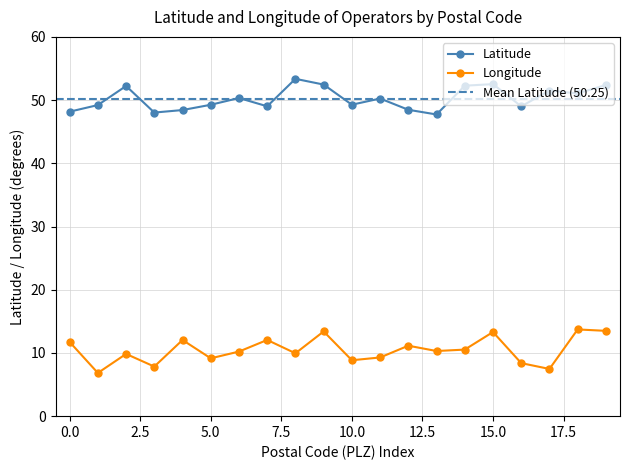

True or false: Latitude has a value of 66.4 at 0.0.

False